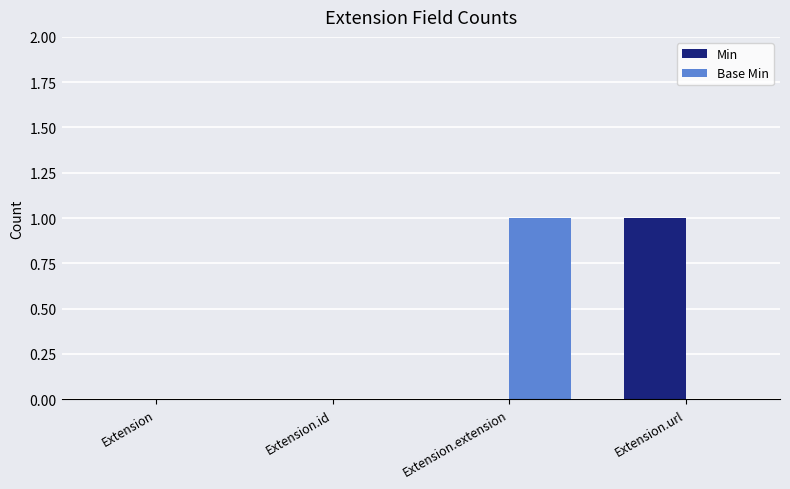

What are all the series names shown in the legend?

Min, Base Min